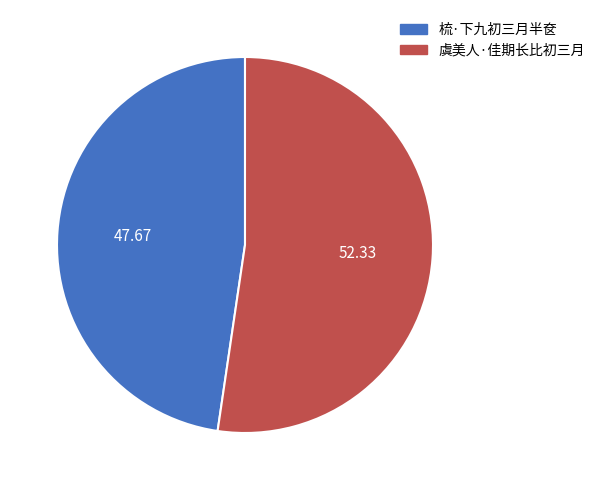

The 梳·下九初三月半奁 slice represents 39% of the pie. True or false?

False